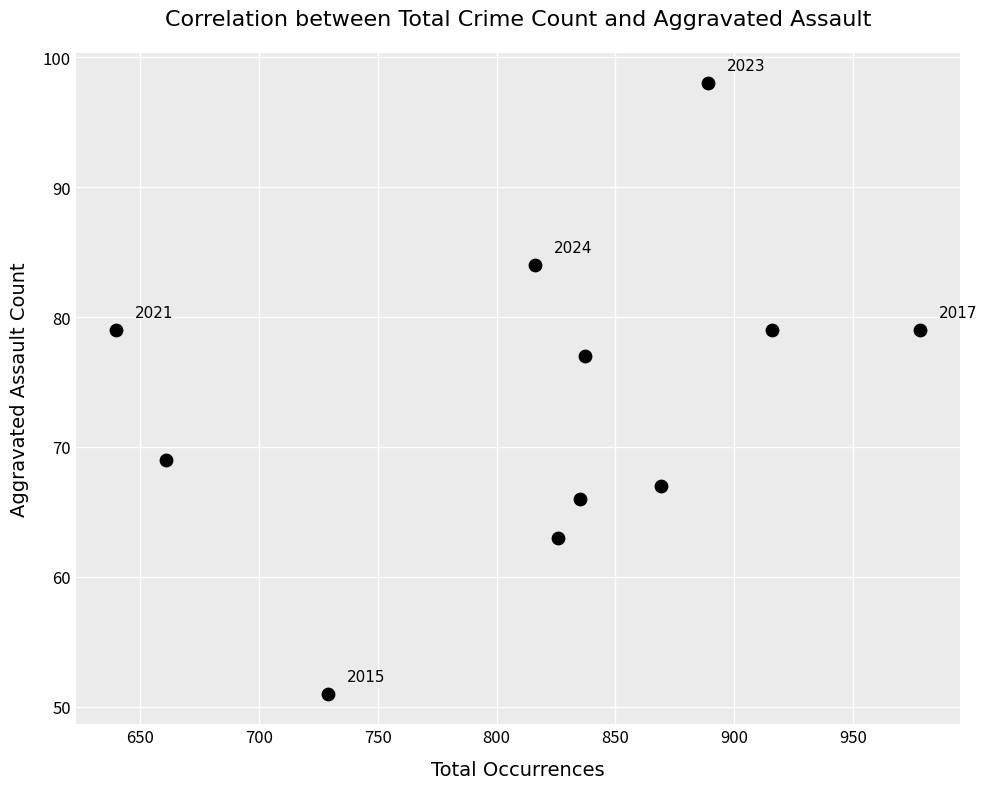

What Y value in the scatter plot is closest to 74?

77